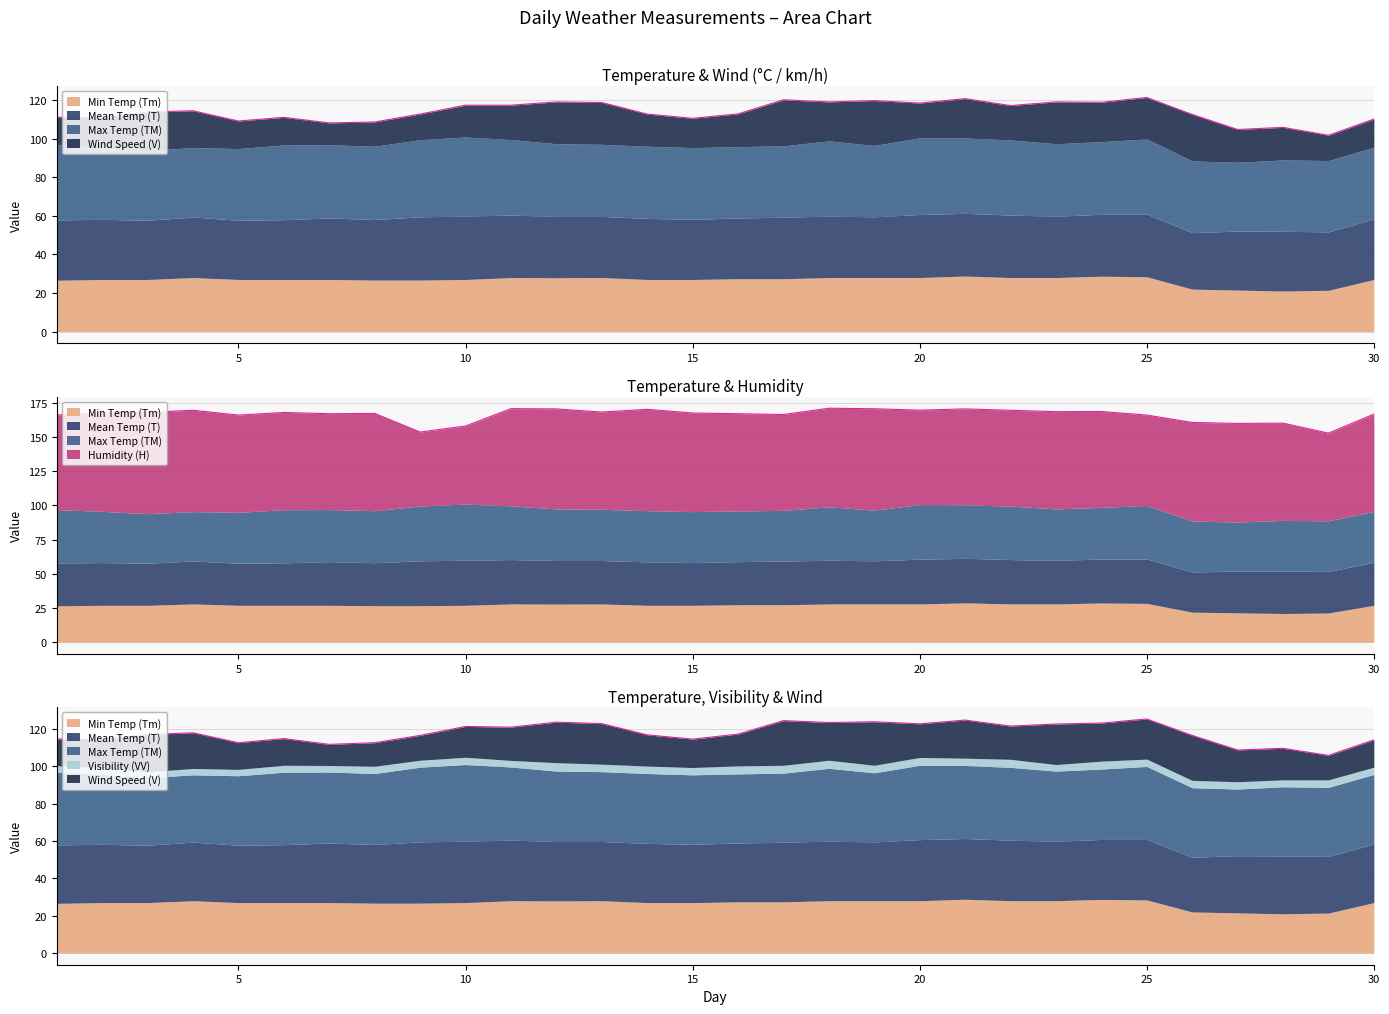

How many data points does each series have?

30